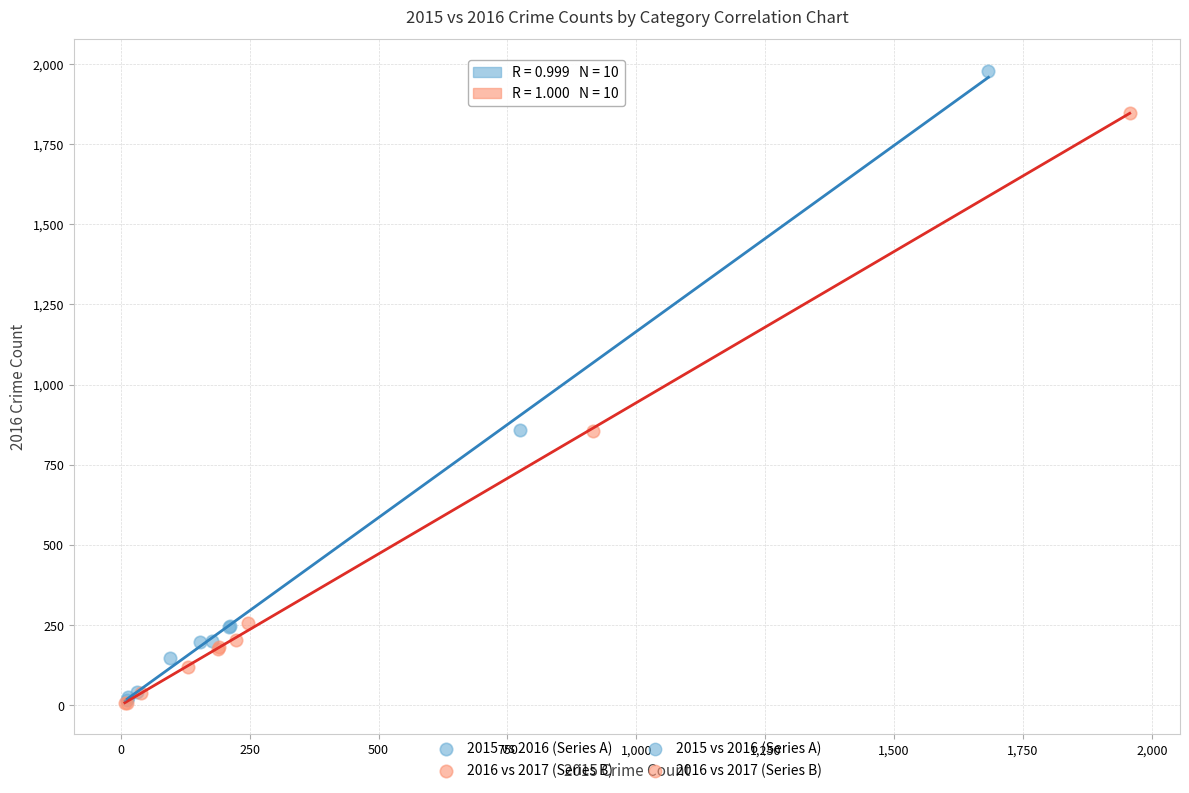

Which series contains the highest Y value?

2015 vs 2016 (Series A)